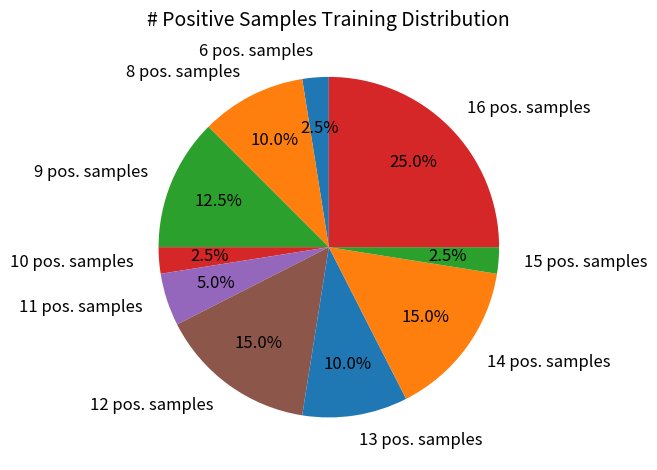

What percentage is NOT represented by 13 pos. samples?

90.0%